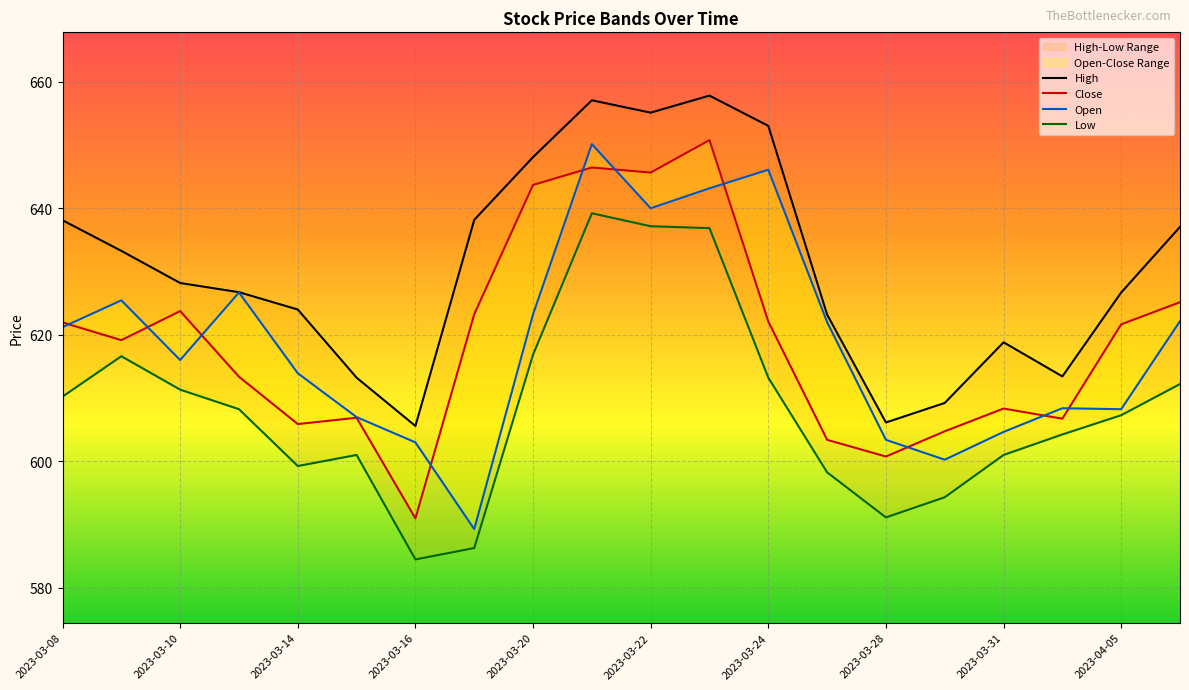

How many categories are shown in the chart?

20